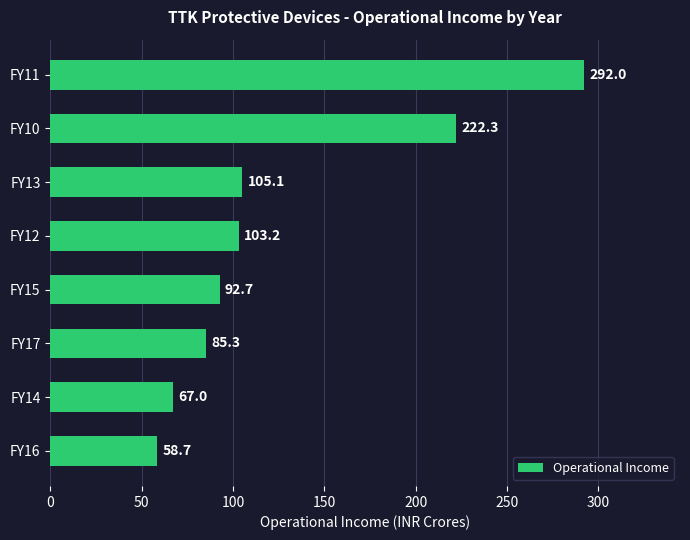

Count the number of data series in this chart.

1